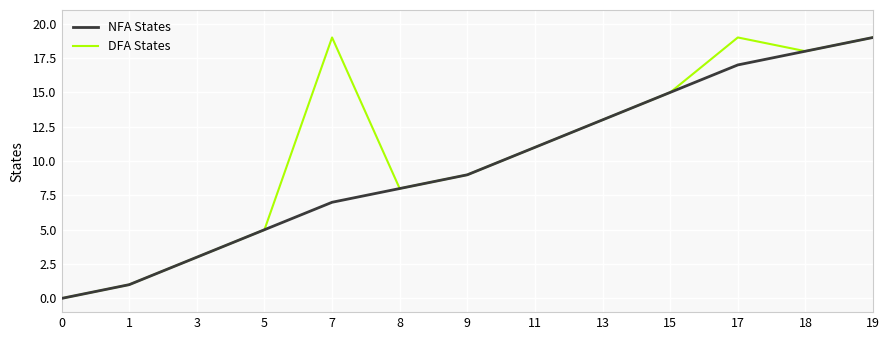

What is the difference between the maximum and minimum values in the DFA States series?

19